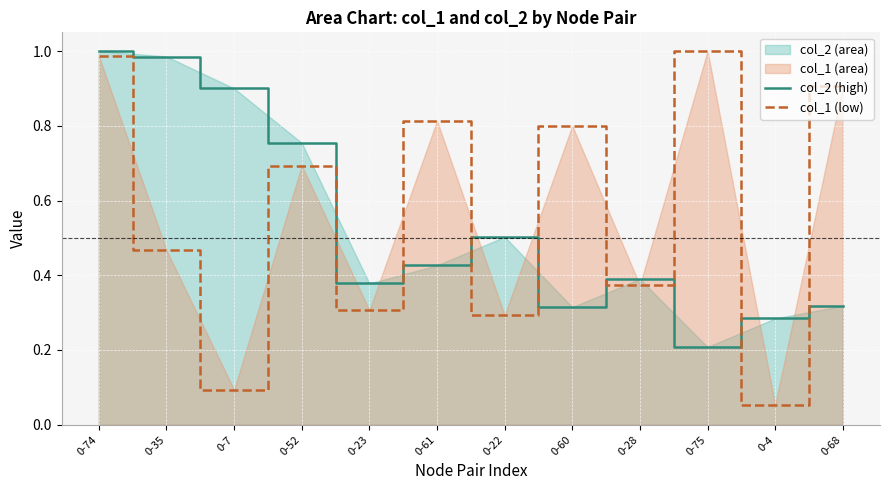

What value does the col_2 (high) series have at 0-4?

0.3